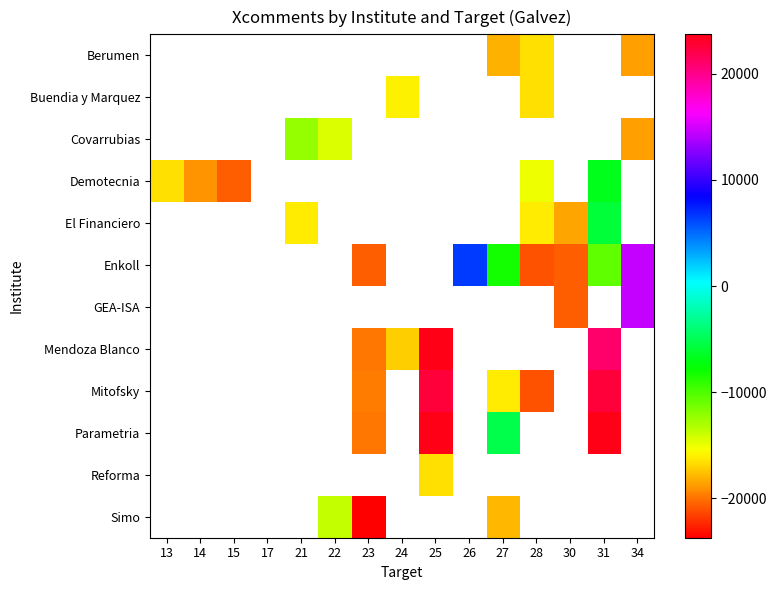

What is the minimum value shown in the chart?

-23696.0